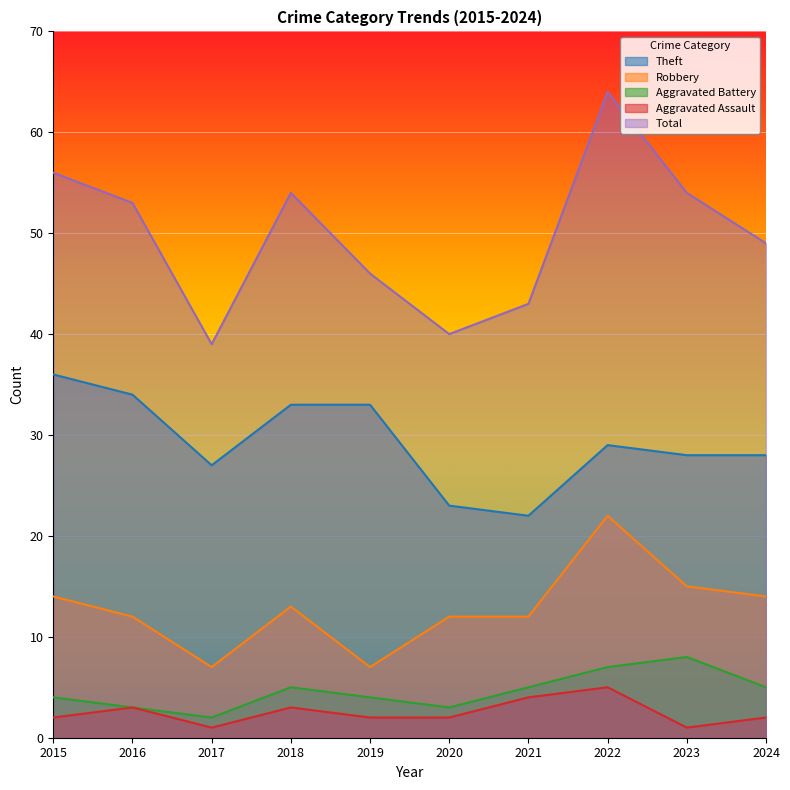

The Robbery series shows 5 at 2023. True or false?

False